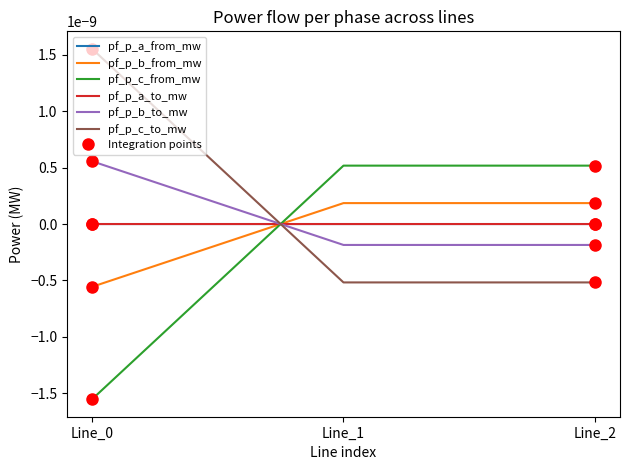

Does the chart display data point markers on the line(s)?

No